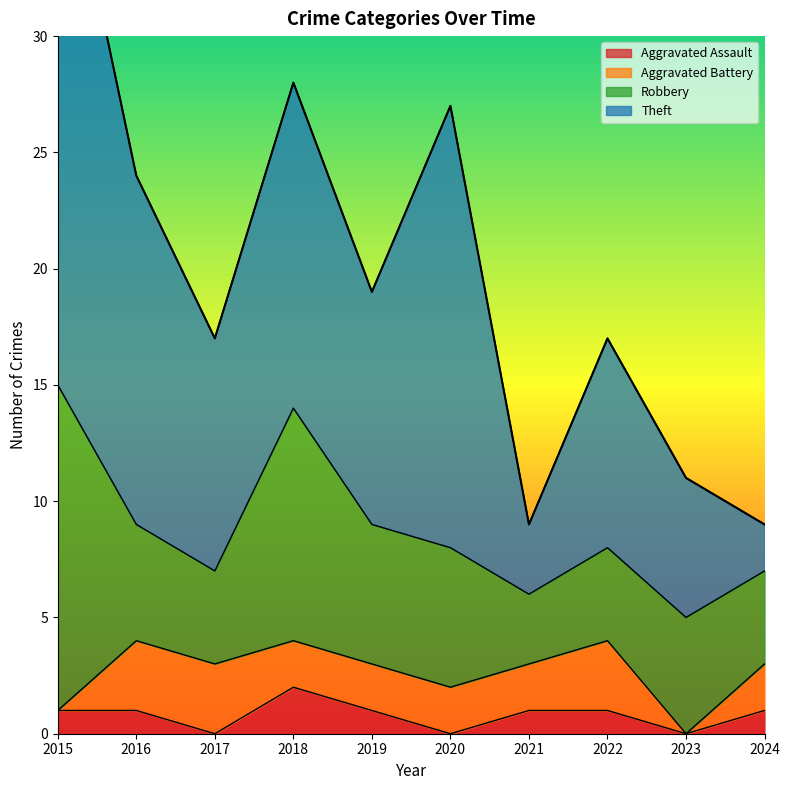

How many values in the Aggravated Assault series are below 1?

3